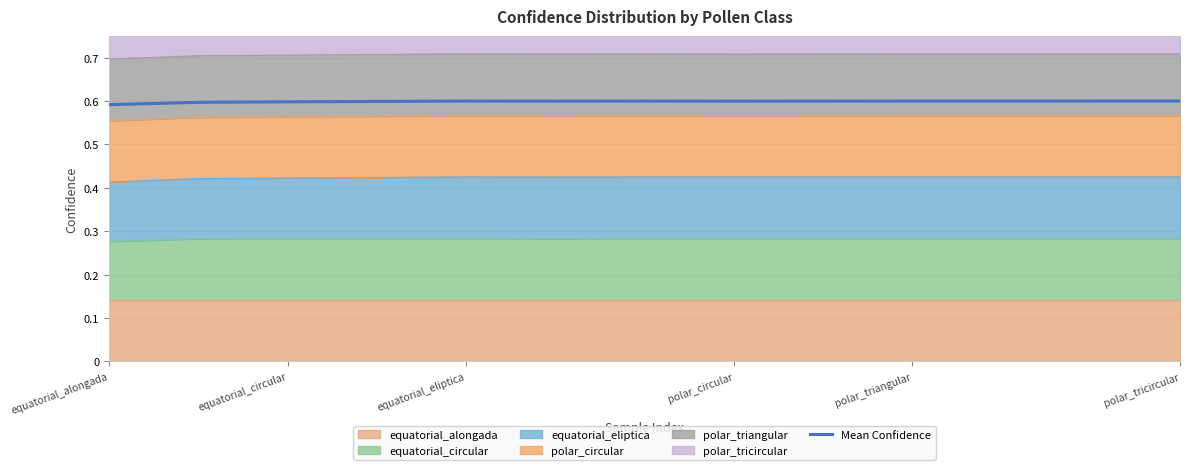

Reading left to right, extract all data points from this chart.

0.6	0.6	0.6	0.6	0.6	0.6	0.6	0.6	0.6	0.6	0.6	0.6	0.6